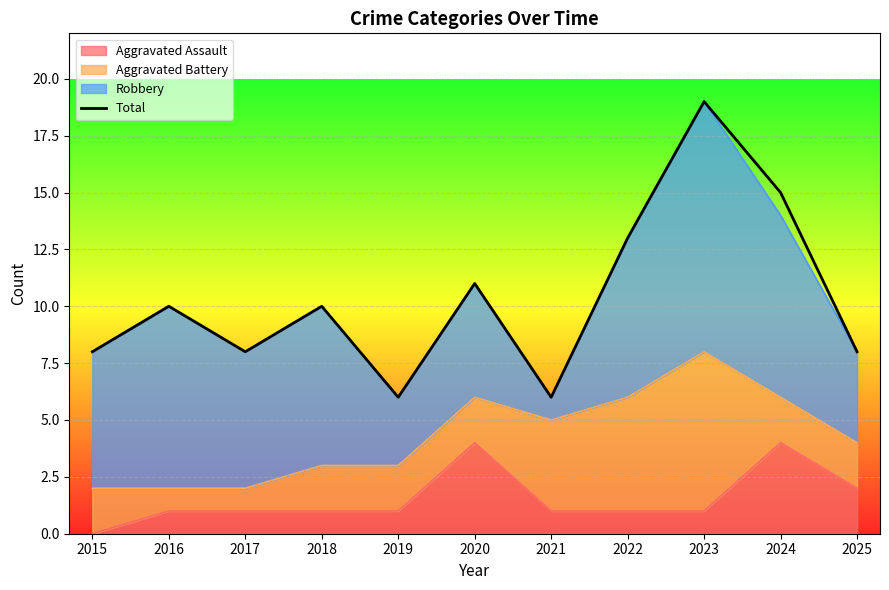

Reading right to left, extract all data points from this chart.

8	15	19	13	6	11	6	10	8	10	8